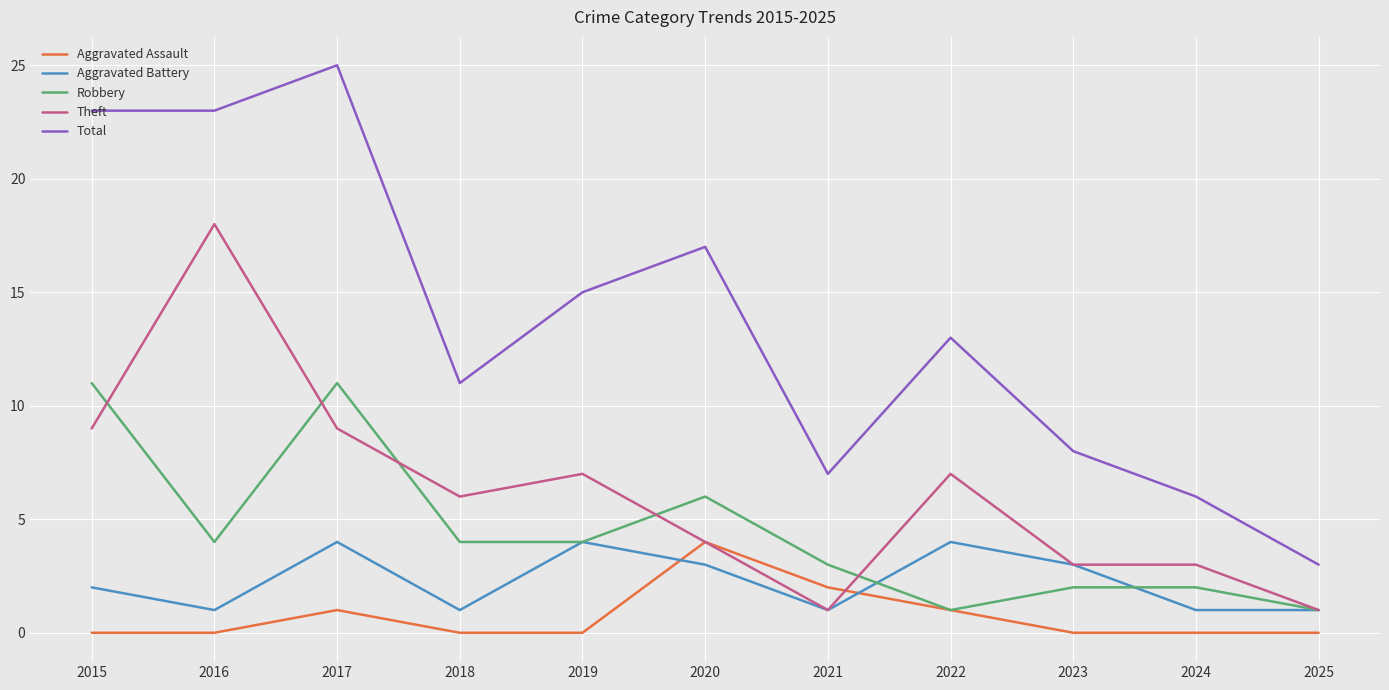

True or false: Aggravated Assault and Aggravated Battery cross at least once.

True